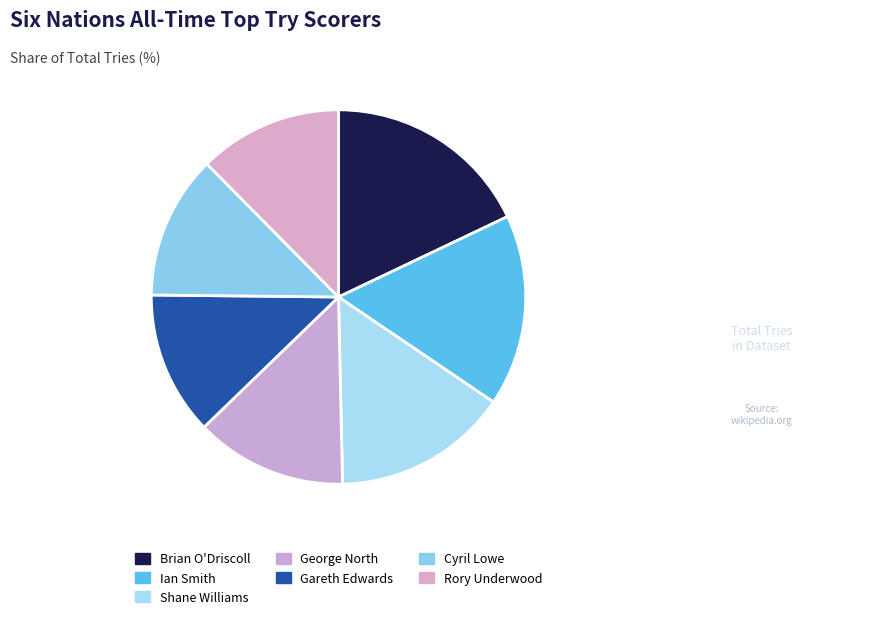

What percentage is the Cyril Lowe slice, to the nearest percent?

12%